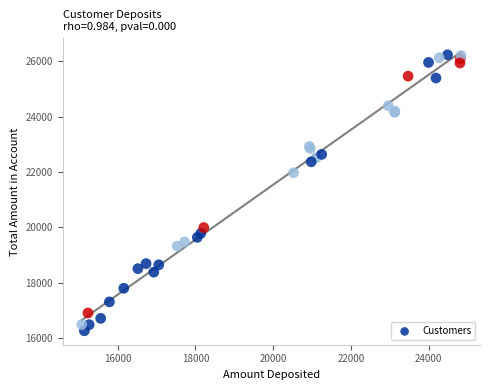

What Y value in the scatter plot is closest to 21252?

21975